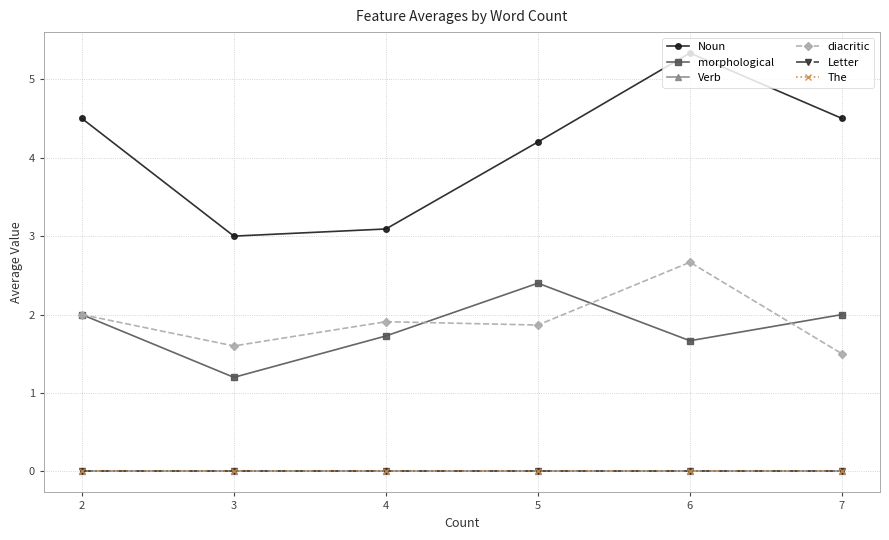

At which category does Noun reach its first local peak?

6